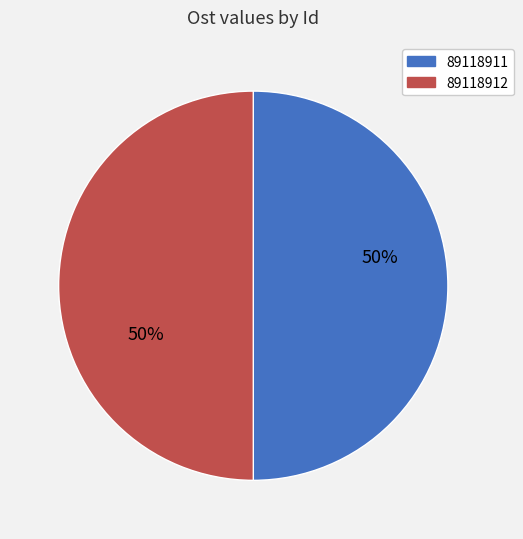

The 89118911 slice represents 50% of the pie. True or false?

True